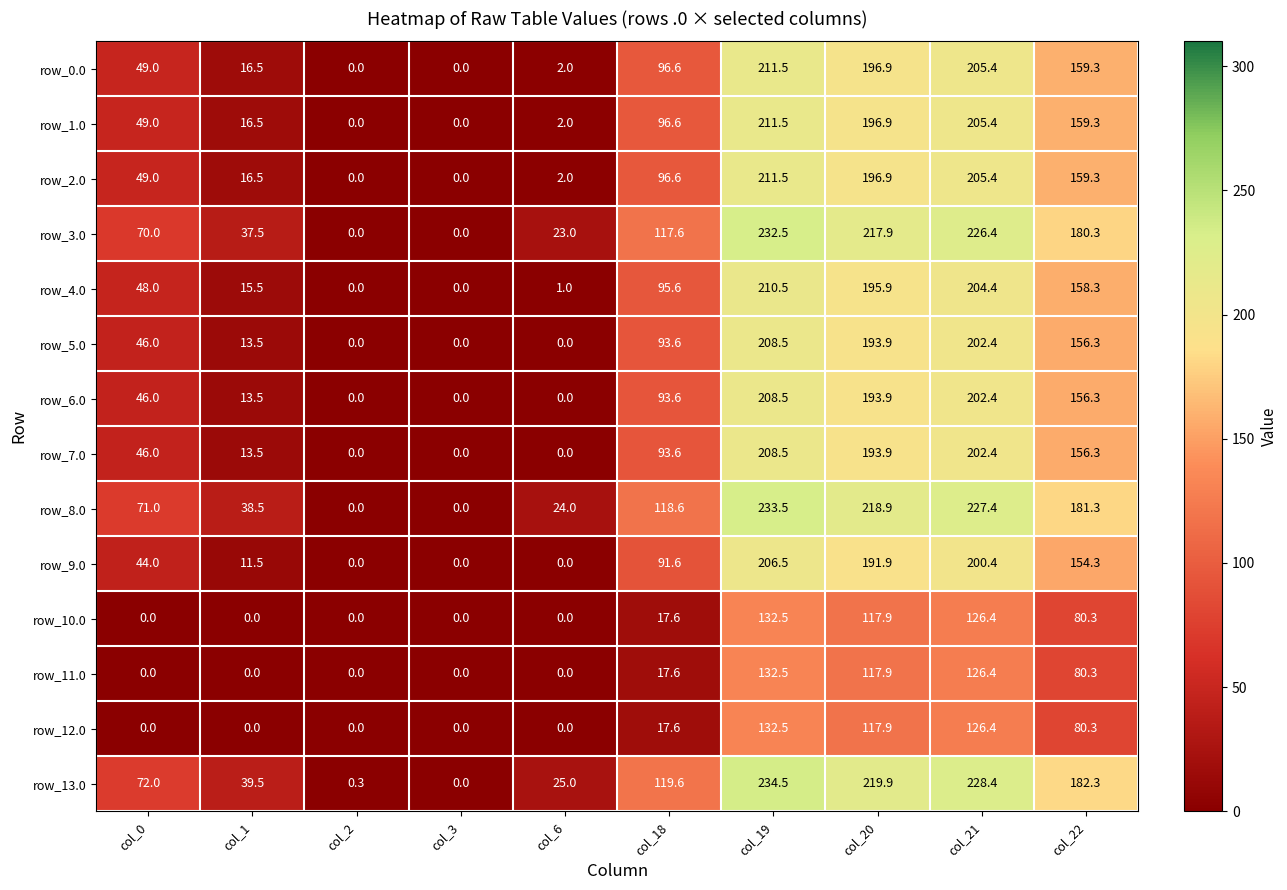

Which category has the highest value across all series?

col_19